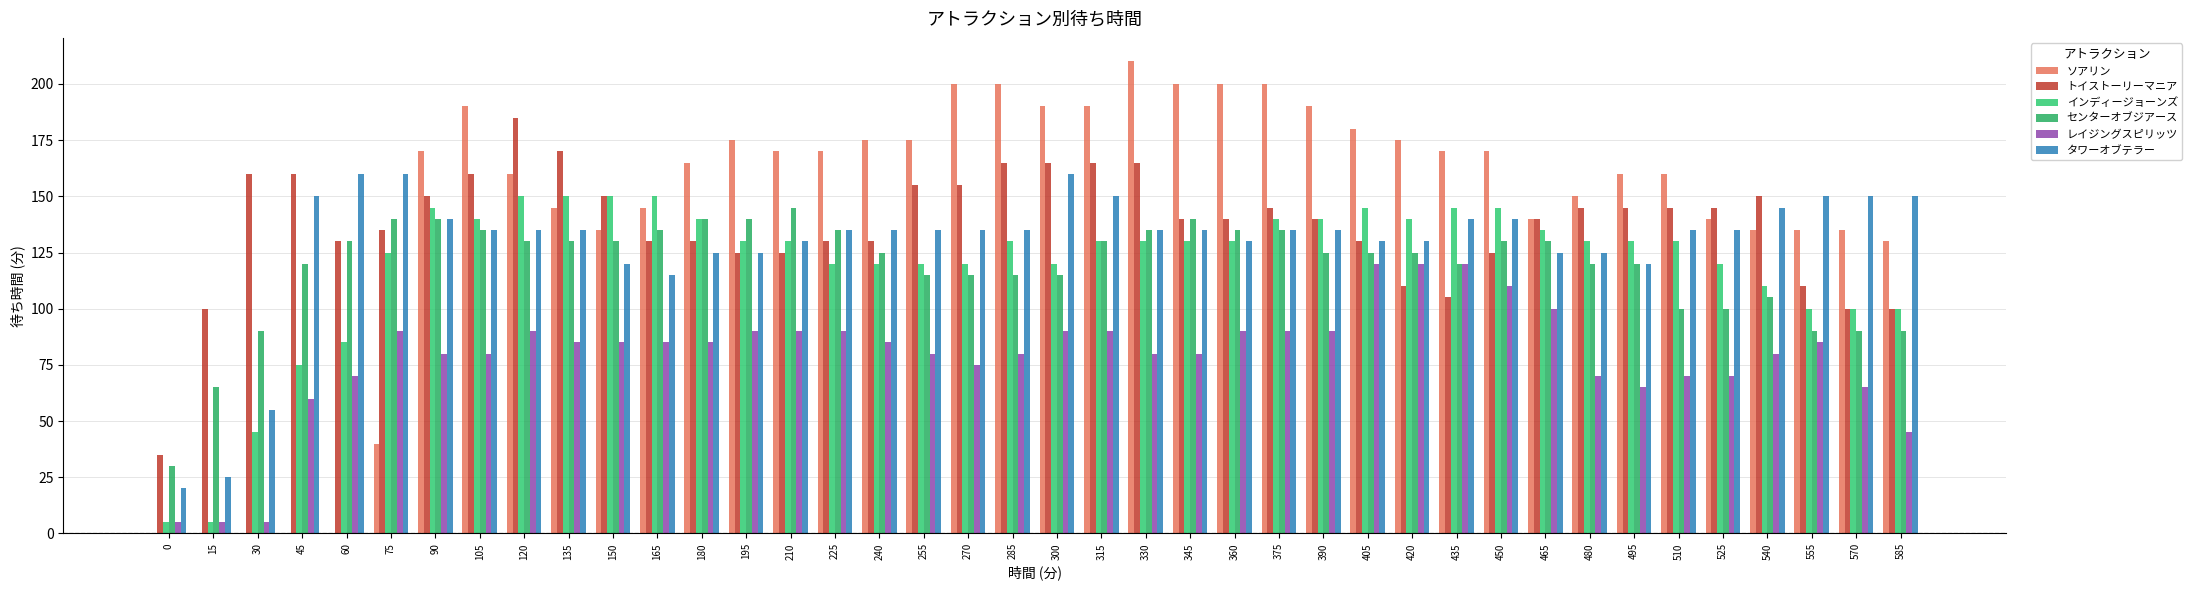

Rank the categories by インディージョーンズ value from highest to lowest.

120, 135, 150, 165, 90, 405, 435, 450, 105, 180, 375, 390, 420, 465, 195, 210, 285, 315, 330, 345, 360, 480, 495, 510, 75, 225, 240, 255, 270, 300, 525, 540, 555, 570, 585, 60, 45, 30, 0, 15